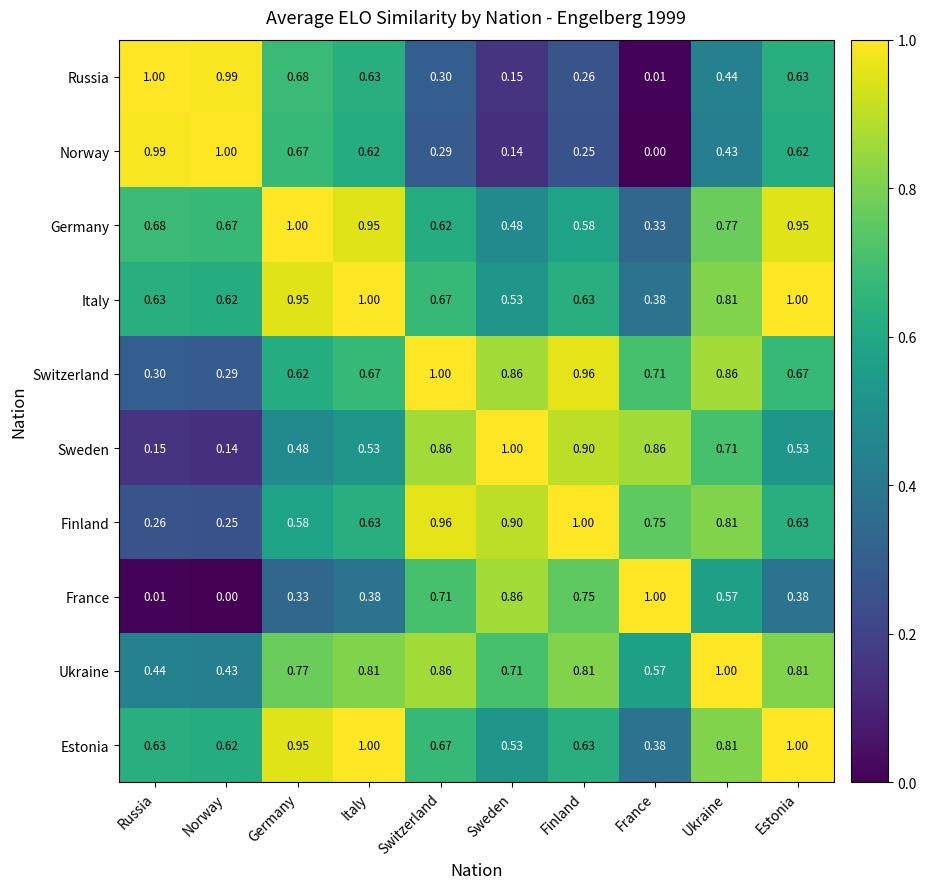

At which label does Estonia reach its minimum?

France